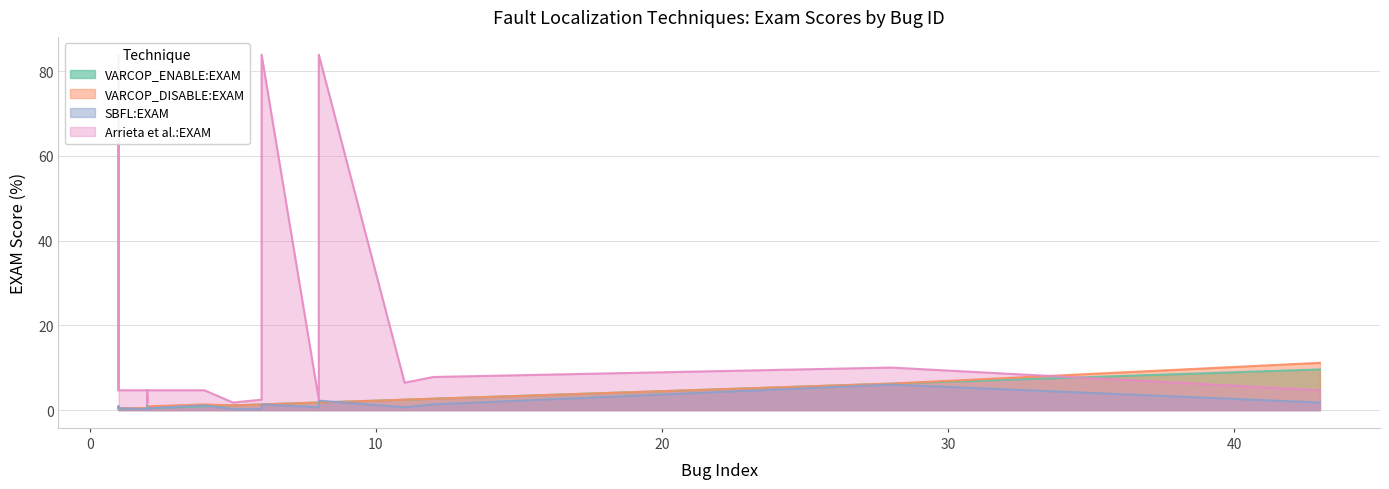

Is it true that SBFL:EXAM equals 0.7 at 5?

False